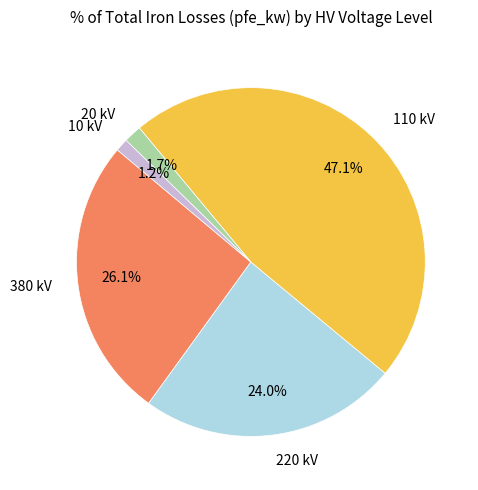

To the nearest percent, what is the average slice percentage?

20%